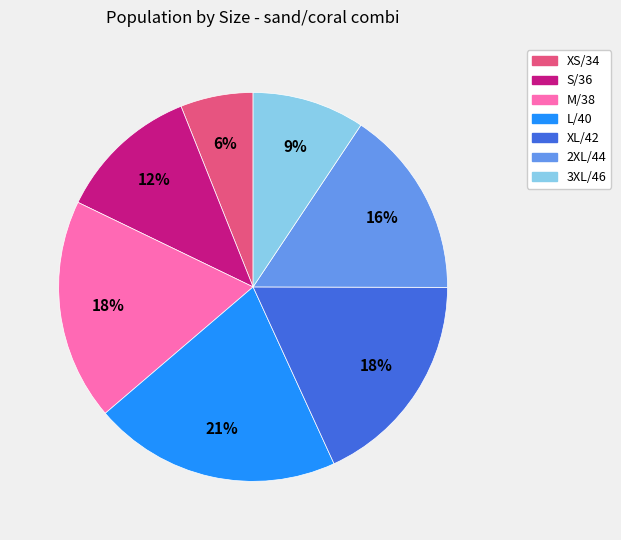

Which has a higher value, XS/34 or 2XL/44?

2XL/44